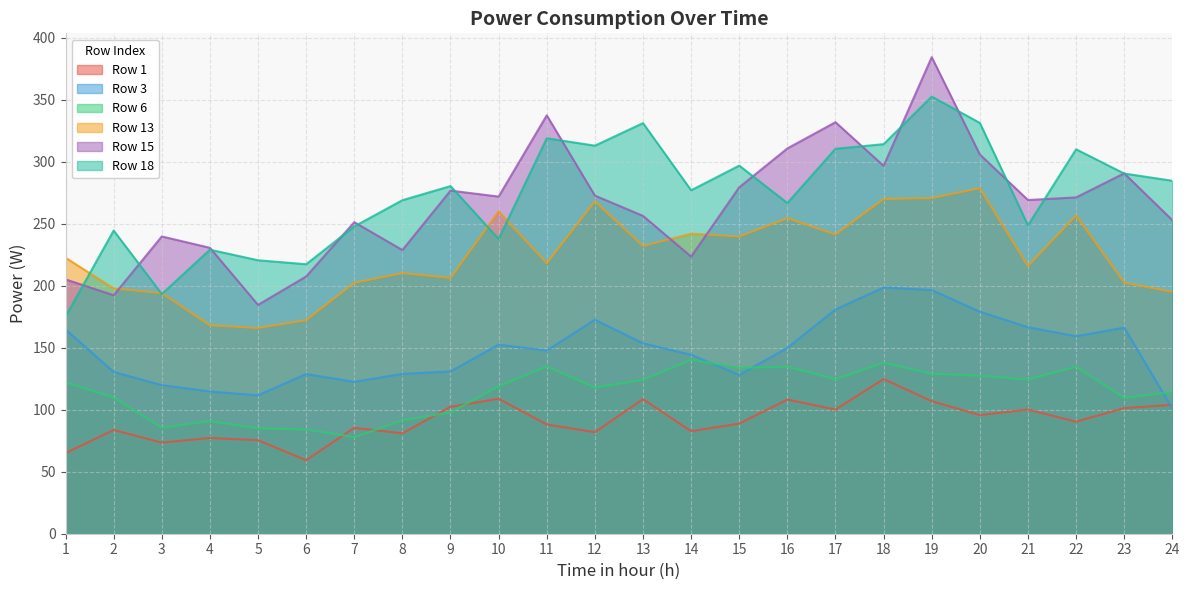

What is the value of the Row 1 point at the 16th from the left?

108.2